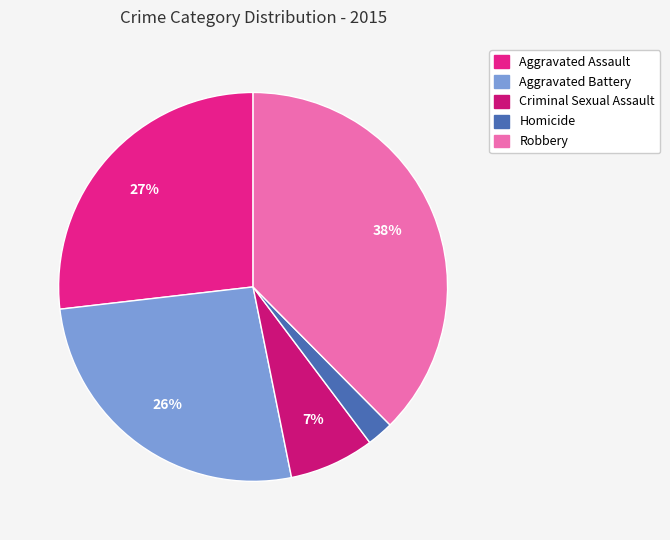

What is the ratio of the value at Homicide to the value at Criminal Sexual Assault?

0.3